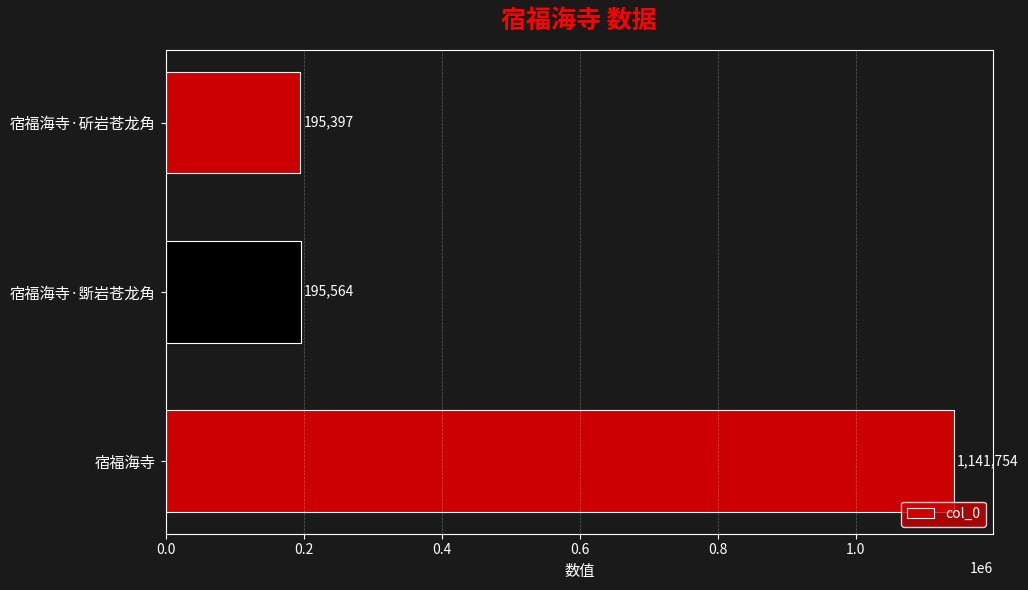

Reading bottom to top, list all the values displayed in this chart.

宿福海寺=1141754	宿福海寺·斲岩苍龙角=195564	宿福海寺·斫岩苍龙角=195397